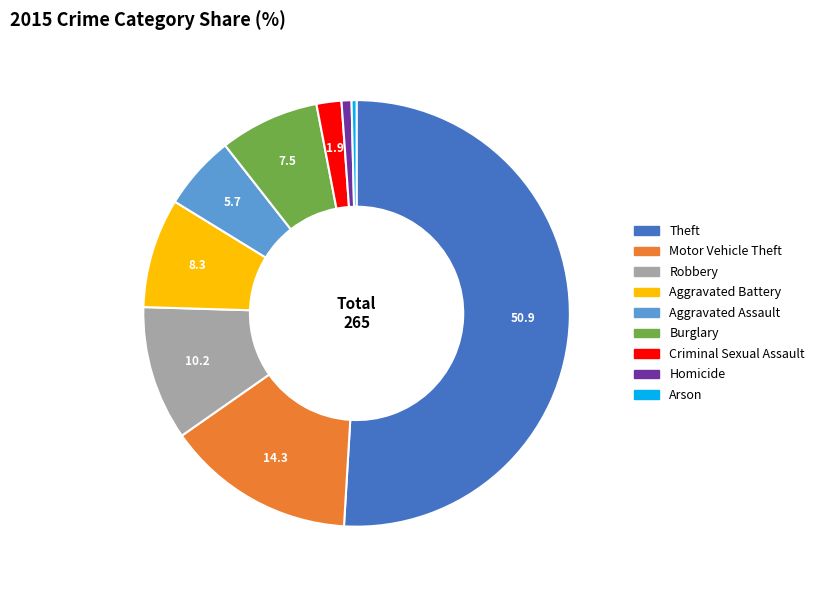

Is the sum of Burglary and Criminal Sexual Assault greater than half?

No